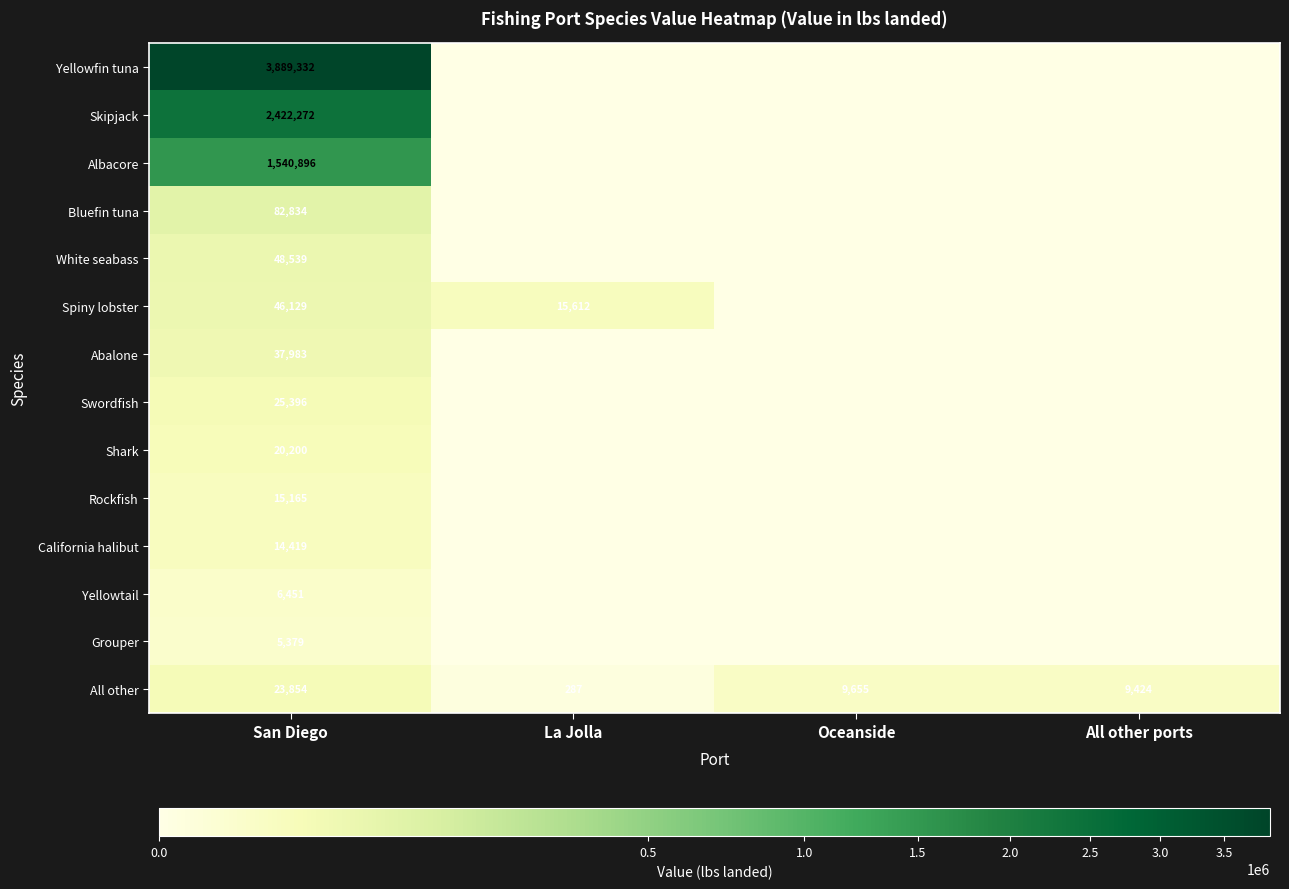

Count the number of categories in the chart.

4